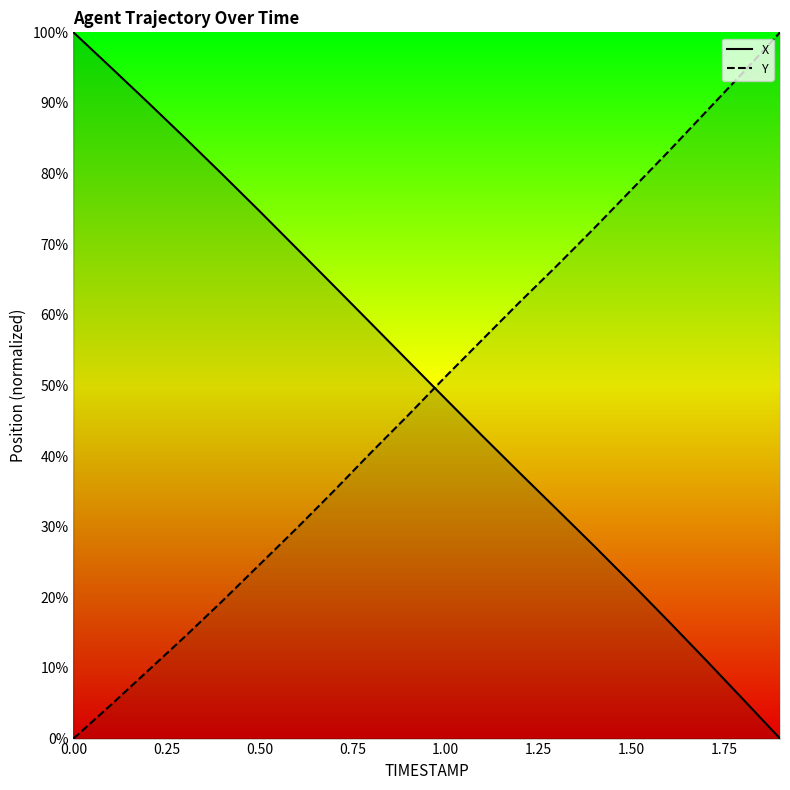

How many intersections are there between Y and X?

1